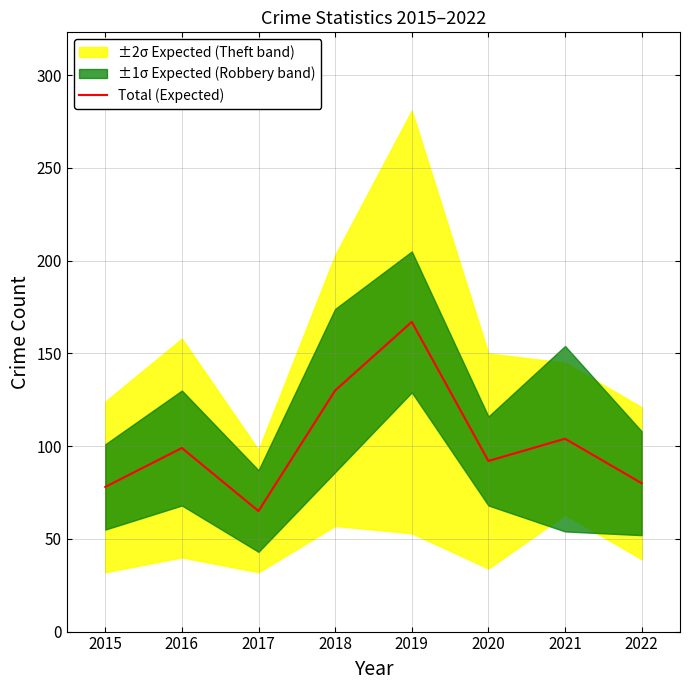

What is the highest value of the Total (Expected) series?

167